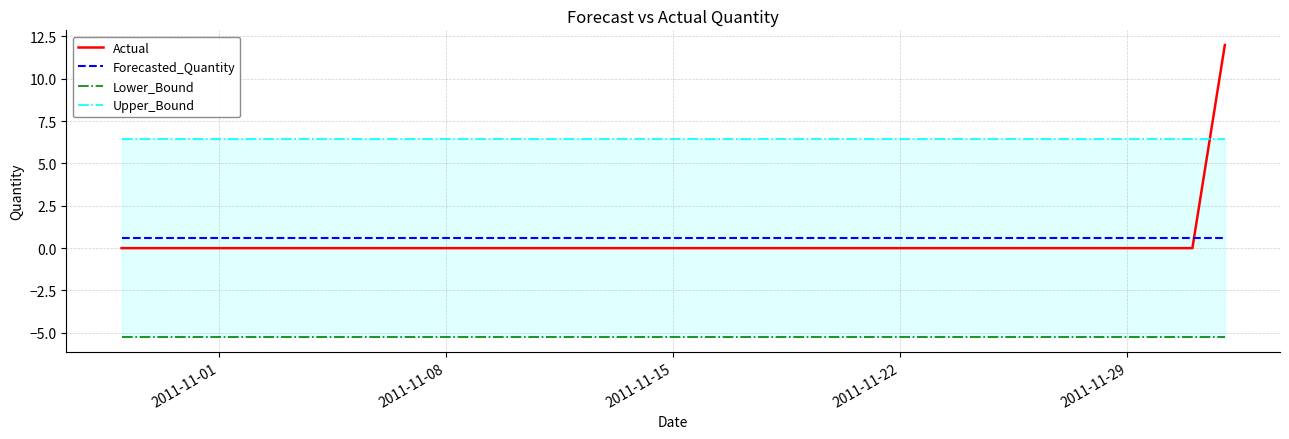

True or false: Forecasted_Quantity has more than 1 interior local peaks.

False